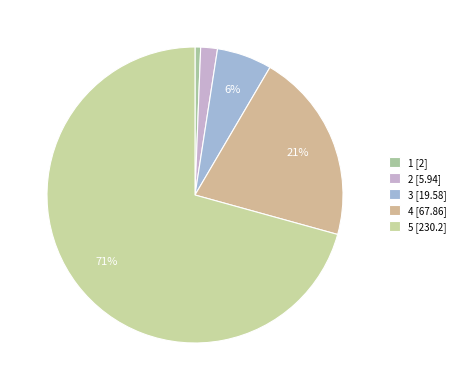

How many segments does this pie chart have?

5